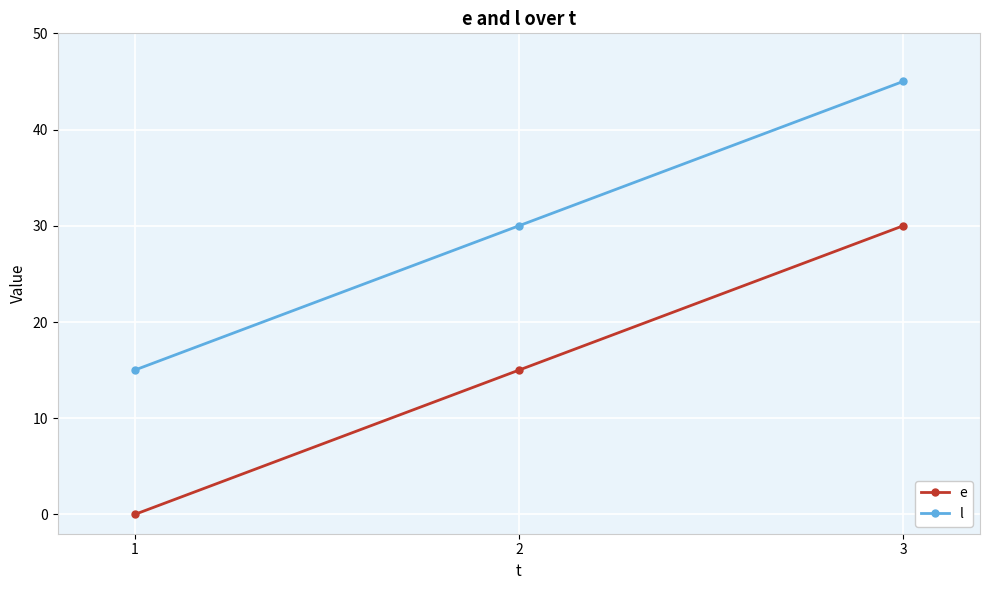

Reading right to left, transcribe all the data shown in this chart.

e: 3=30	2=15	1=0
l: 3=45	2=30	1=15